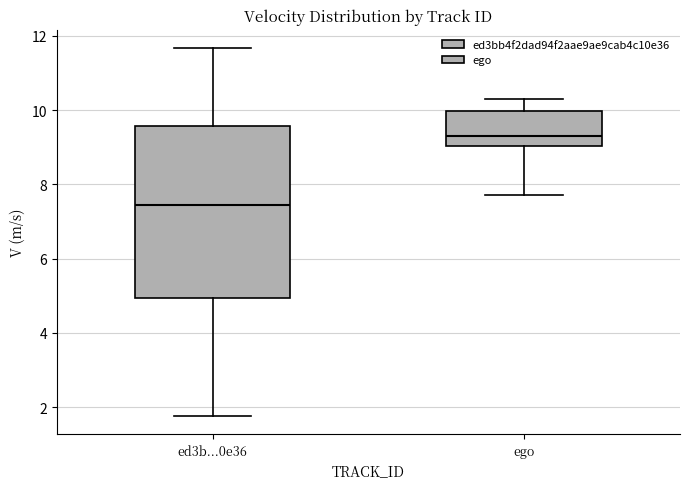

Reading left to right, transcribe this box plot: for each box, give where its median line is, the range the box spans, and where its two whiskers end, as read against the y-axis. The values are not printed on the chart, so give them approximately, as read against the axis.

ed3b...0e36: median 7.4, box 5.0 to 9.6, whiskers 1.8 to 11.6
ego: median 9.4, box 9.0 to 10.0, whiskers 7.8 to 10.2